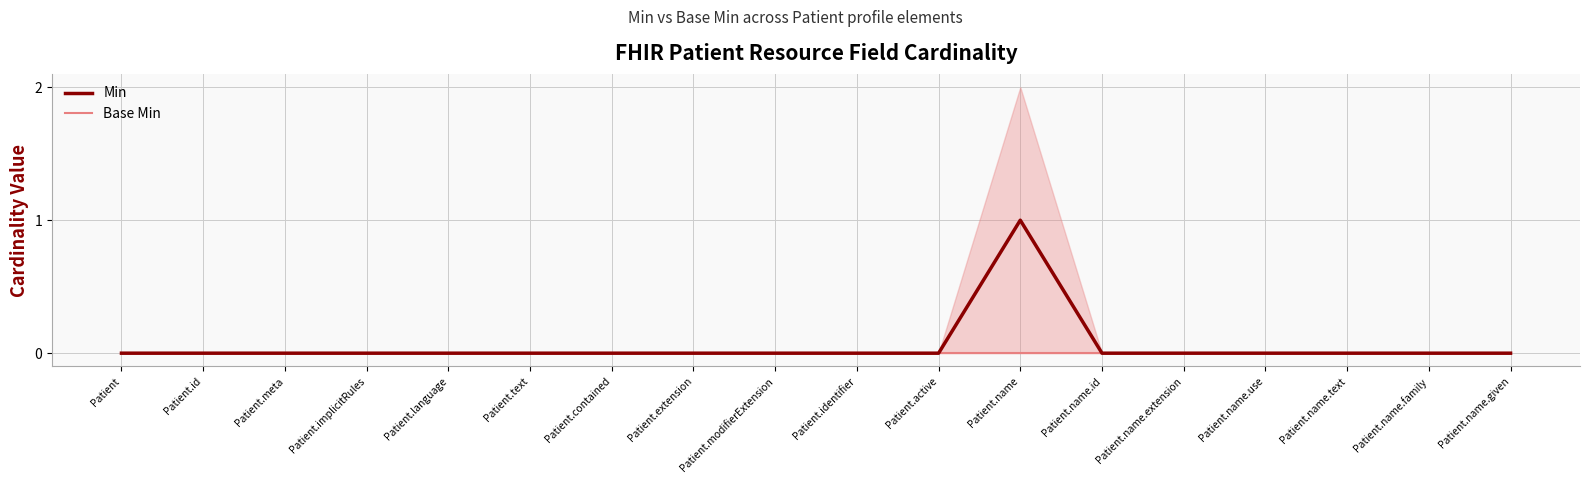

Rank the series by their average value, from lowest to highest.

Base Min, Min